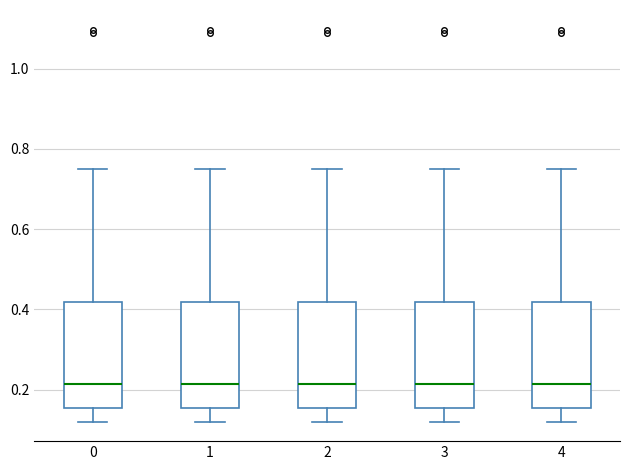

Reading left to right, transcribe this box plot: for each box, give where its median line is, the range the box spans, and where its two whiskers end, as read against the y-axis. The values are not printed on the chart, so give them approximately, as read against the axis.

0: median 0.22, box 0.16 to 0.42, whiskers 0.12 to 0.74
1: median 0.22, box 0.16 to 0.42, whiskers 0.12 to 0.74
2: median 0.22, box 0.16 to 0.42, whiskers 0.12 to 0.74
3: median 0.22, box 0.16 to 0.42, whiskers 0.12 to 0.74
4: median 0.22, box 0.16 to 0.42, whiskers 0.12 to 0.74